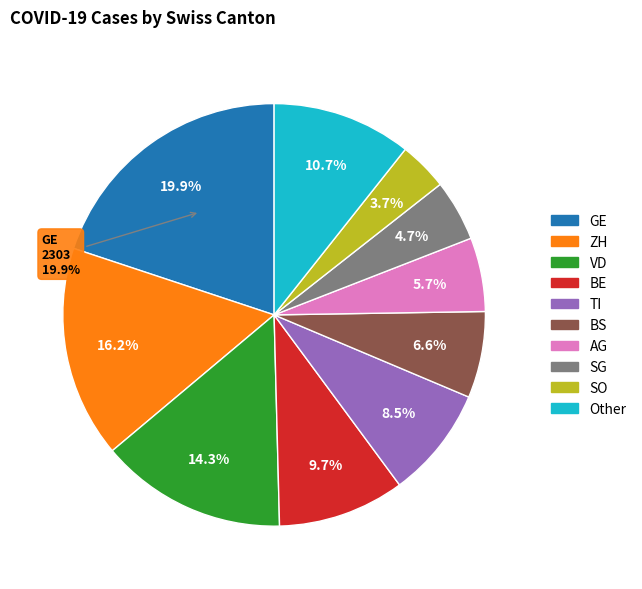

Is the sum of 15 and 9 greater than half?

No